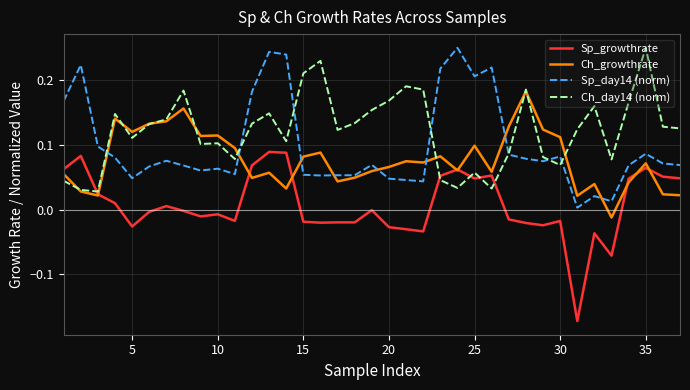

Rank the series by their average value, from highest to lowest.

Ch_day14 (norm), Sp_day14 (norm), Ch_growthrate, Sp_growthrate